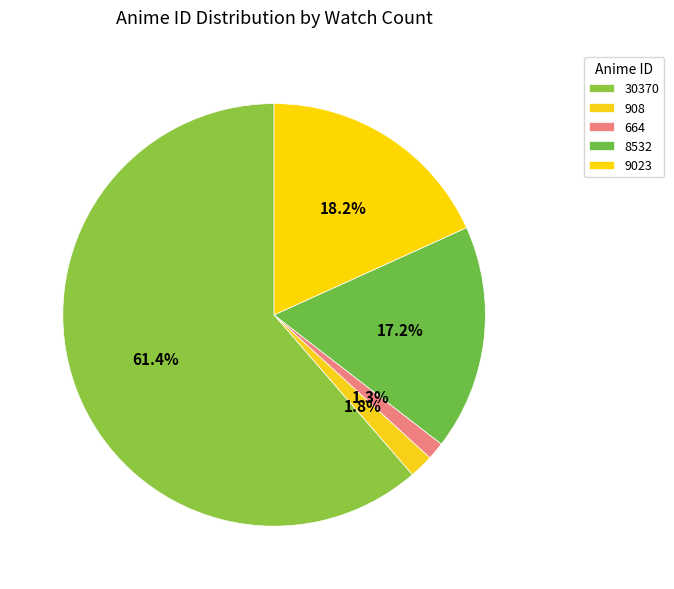

Count the number of slices in the pie.

5